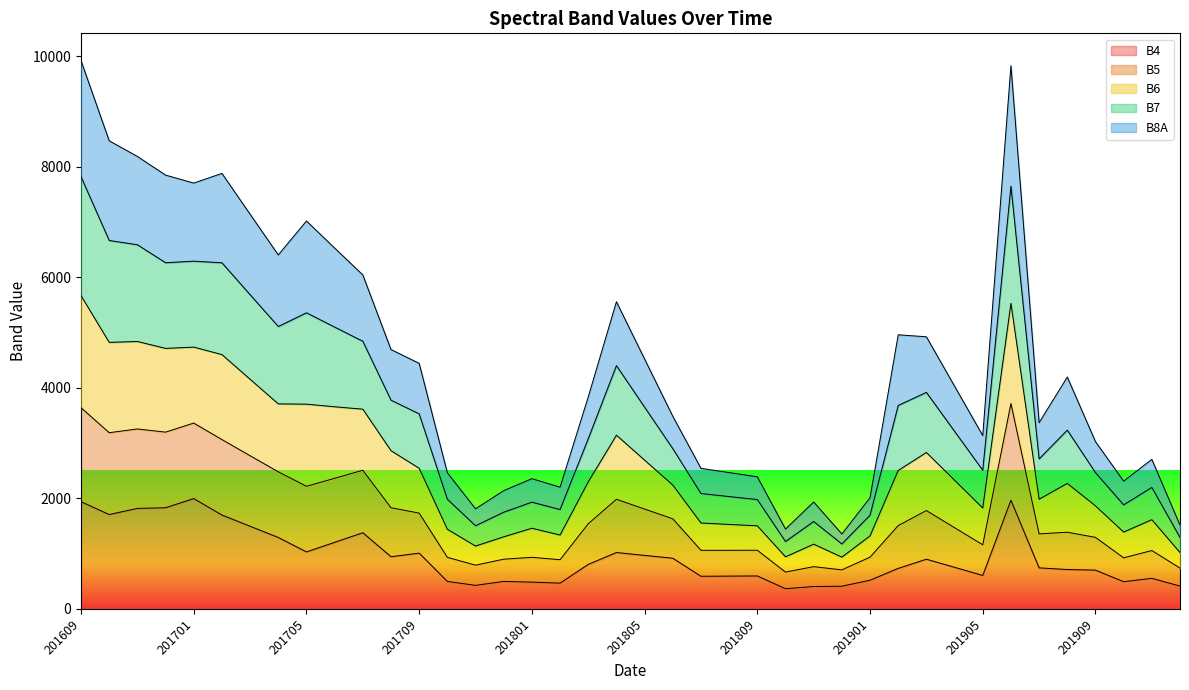

True or false: B4 has more than 0 points higher than both neighbors.

True